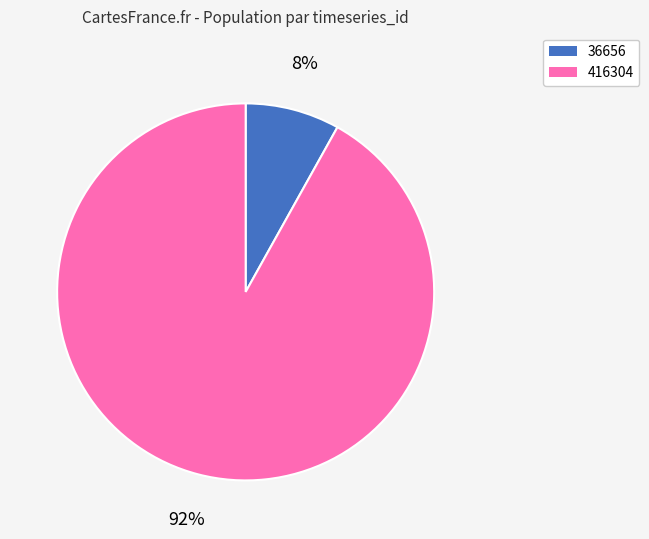

To the nearest percent, what percentage of the pie is 416304?

92%